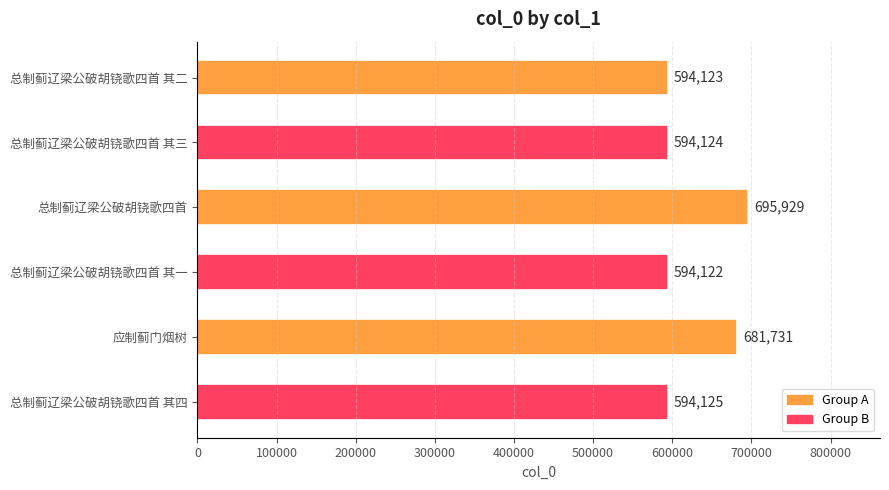

What is the average value?

625692